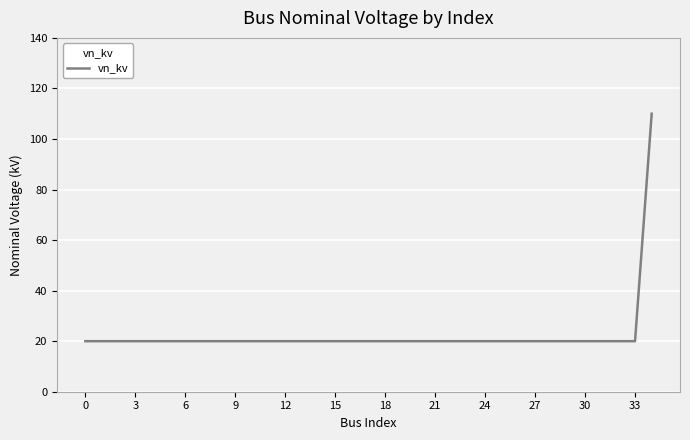

What is the difference between the maximum and minimum values?

90